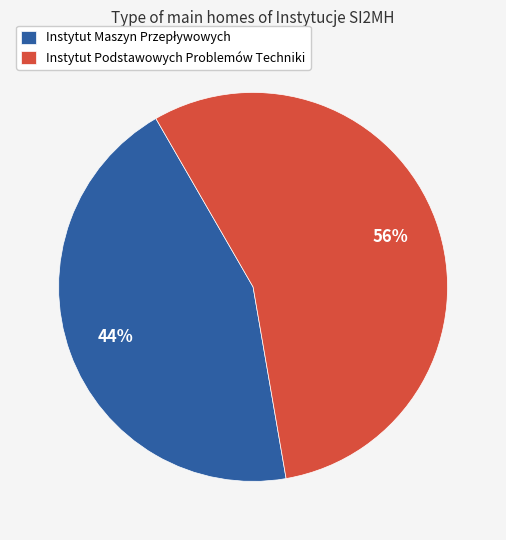

Does Instytut Podstawowych Problemów Techniki account for over 50% of the chart?

Yes